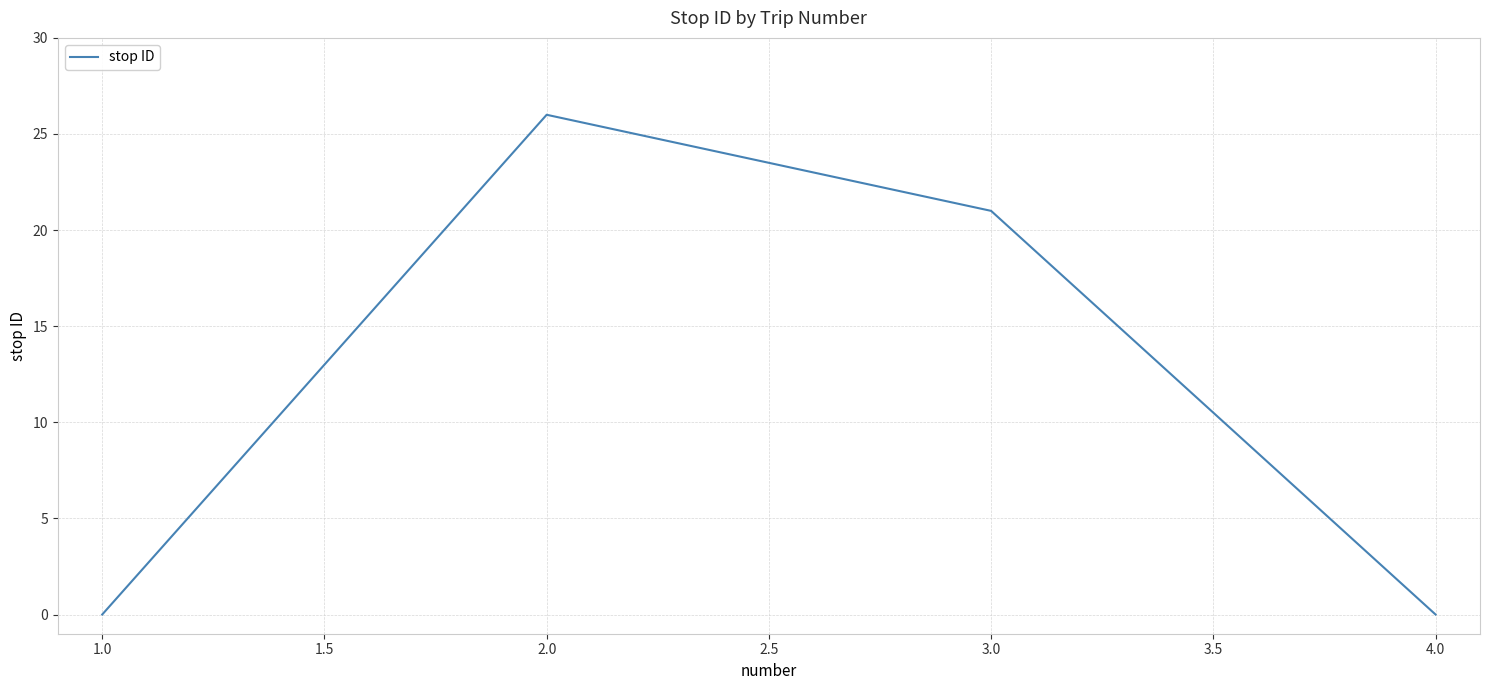

What is the change in value from 2.0 to 3.0?

-5